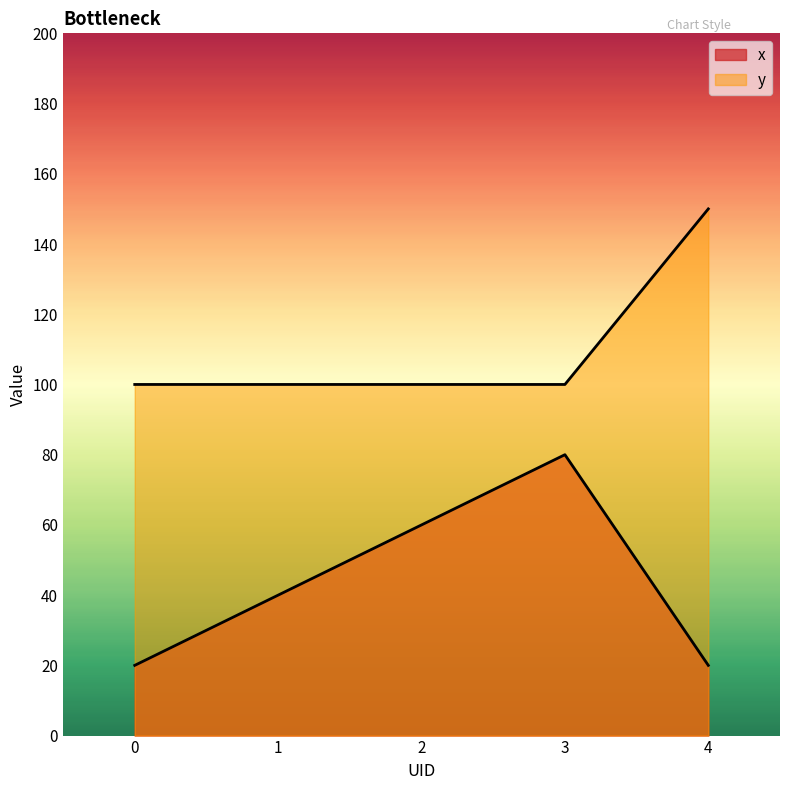

Which has a higher value, 1 or 3?

3